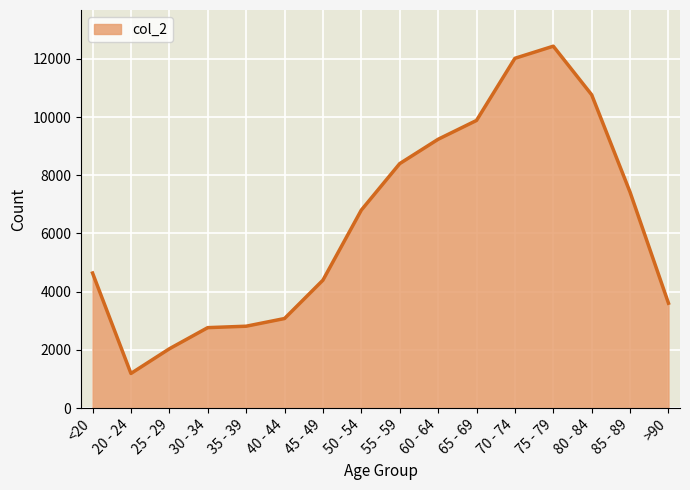

Read the value at 70 - 74.

12018